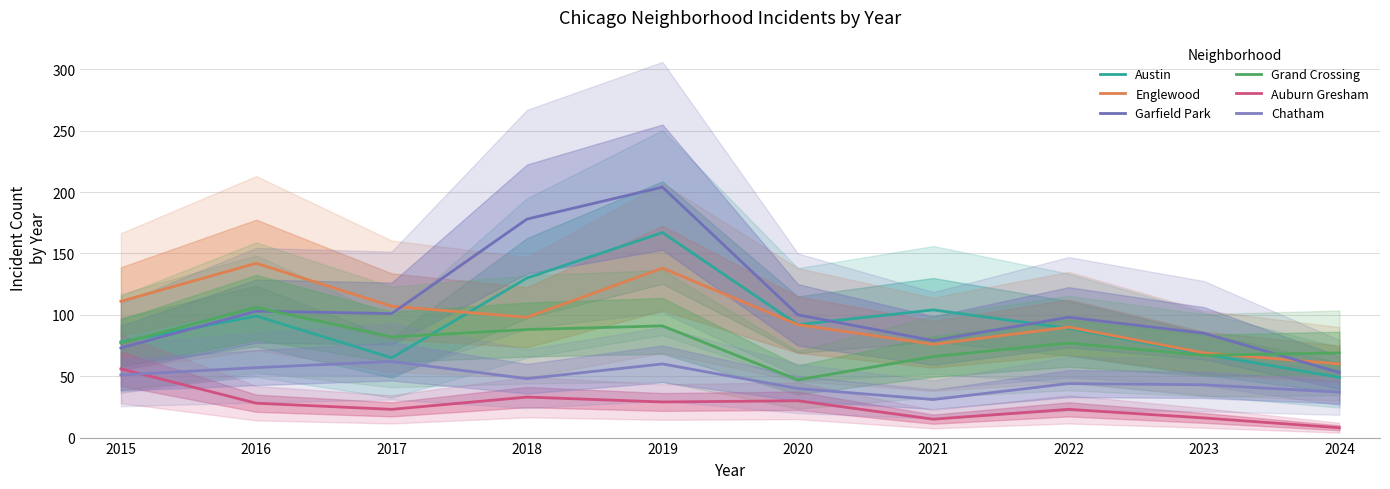

The value of Austin at 2020 is 92. True or false?

True